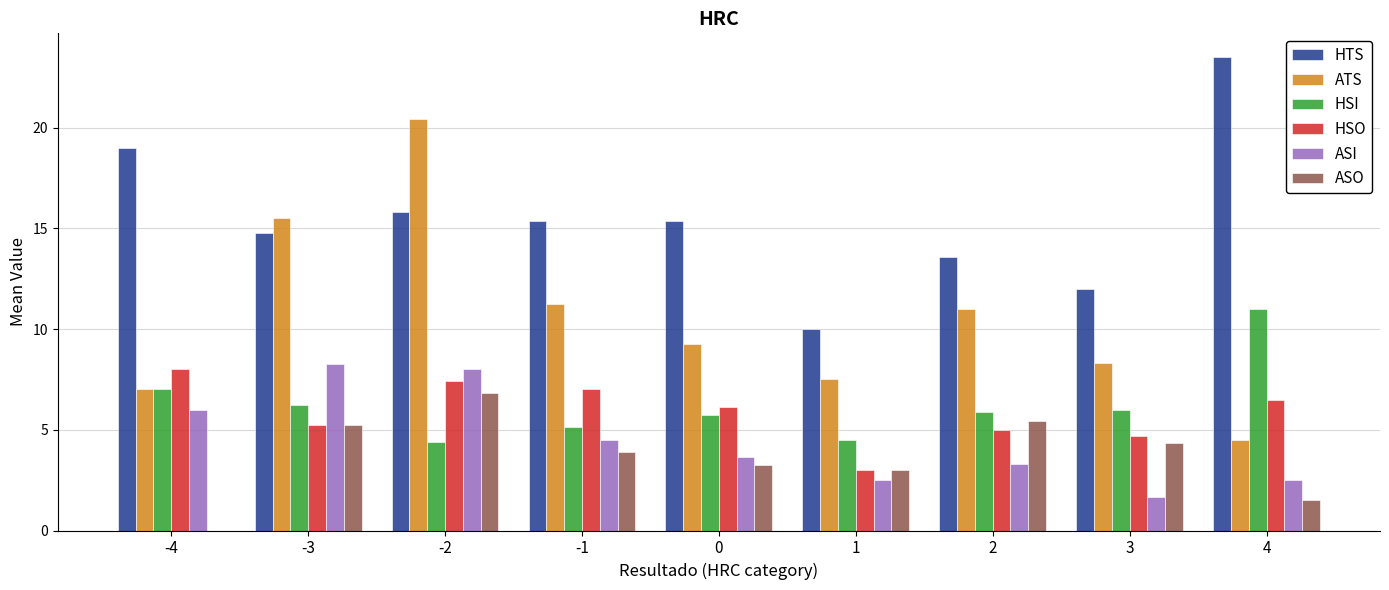

Which category has the highest value in the HTS series?

4